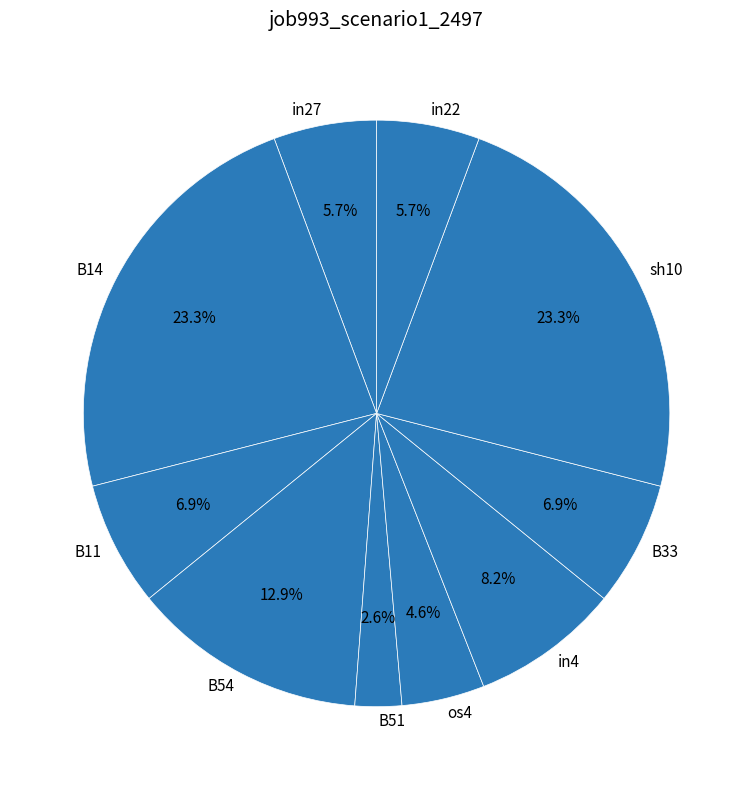

Count the number of slices in the pie.

10